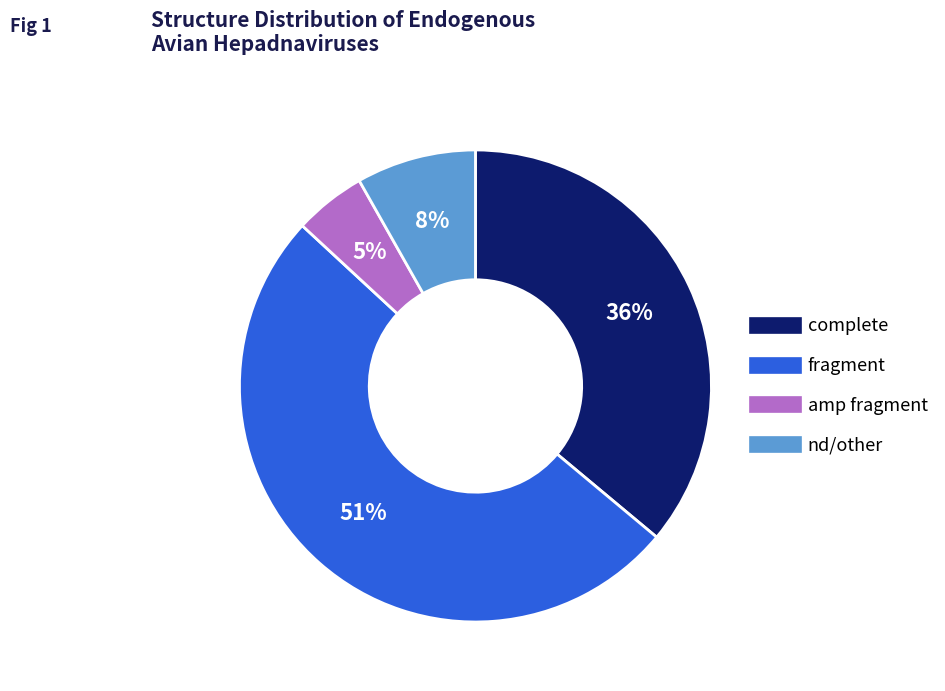

To the nearest percent, what is the difference between the largest and smallest slice percentages?

46%